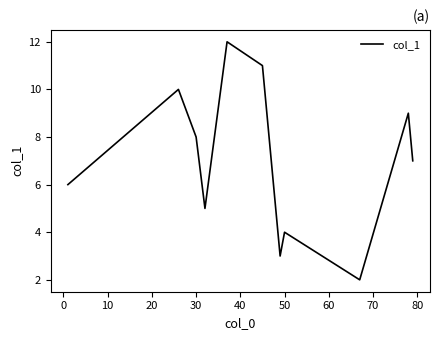

What is the difference between the maximum and minimum values?

10.0